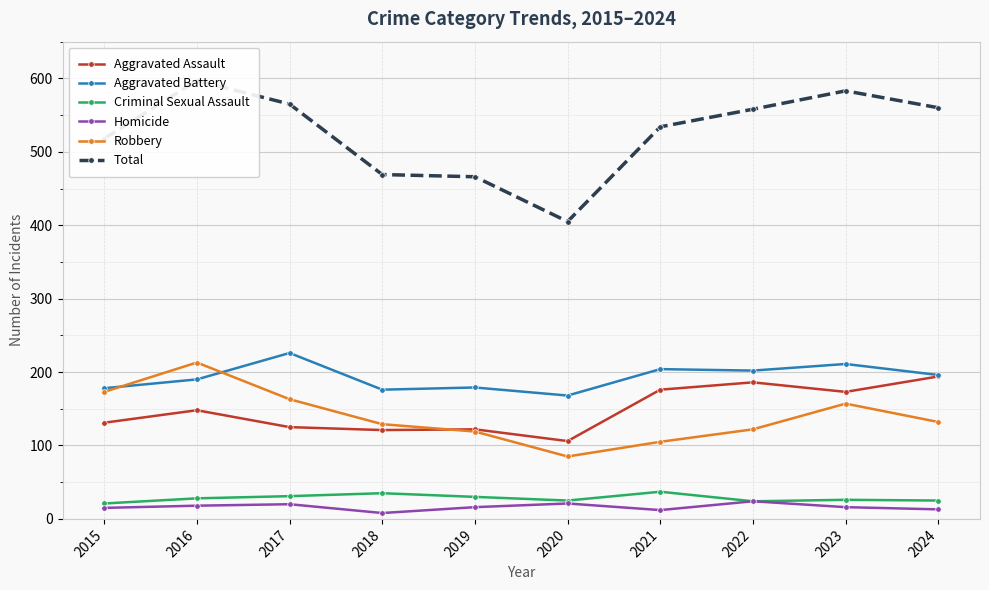

The Aggravated Battery series shows 179 at 2019. True or false?

True